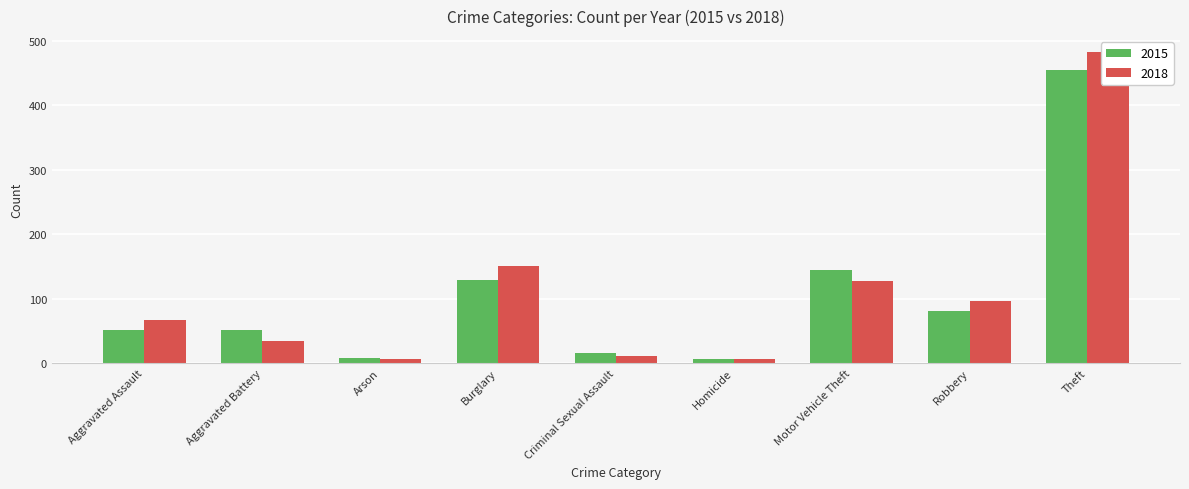

What is the average value of the 2015 series?

105